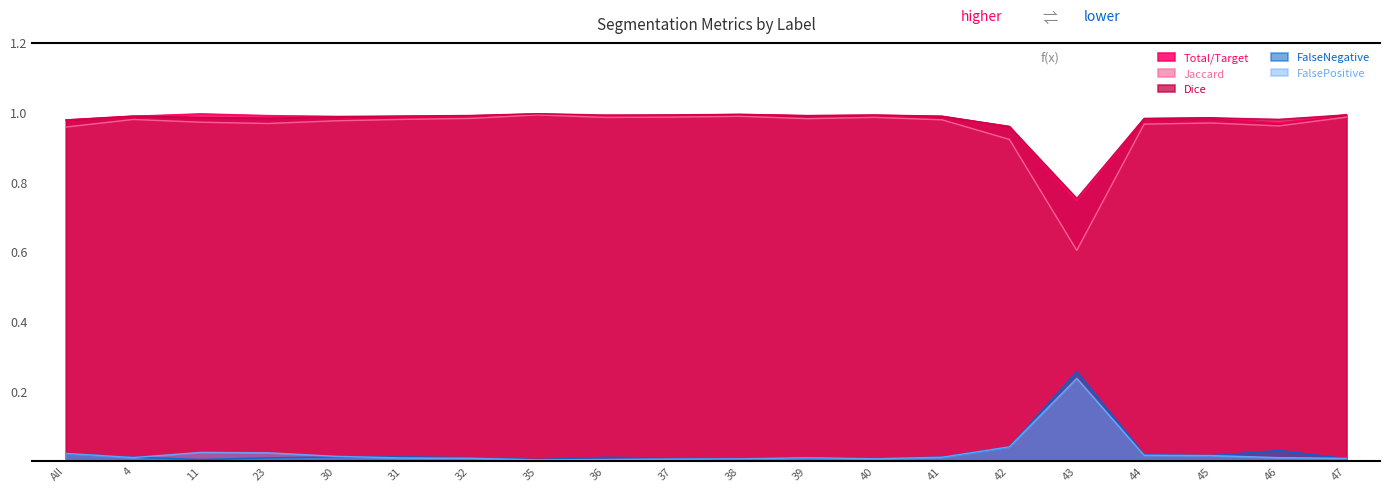

True or false: Dice has more than 2 points higher than both neighbors.

True